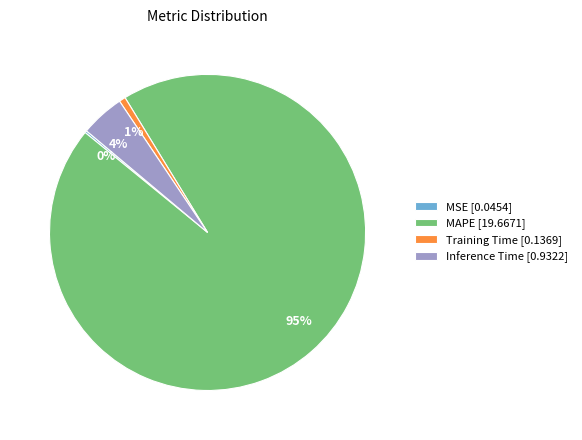

Is it true that Inference Time is 4% of the pie?

True